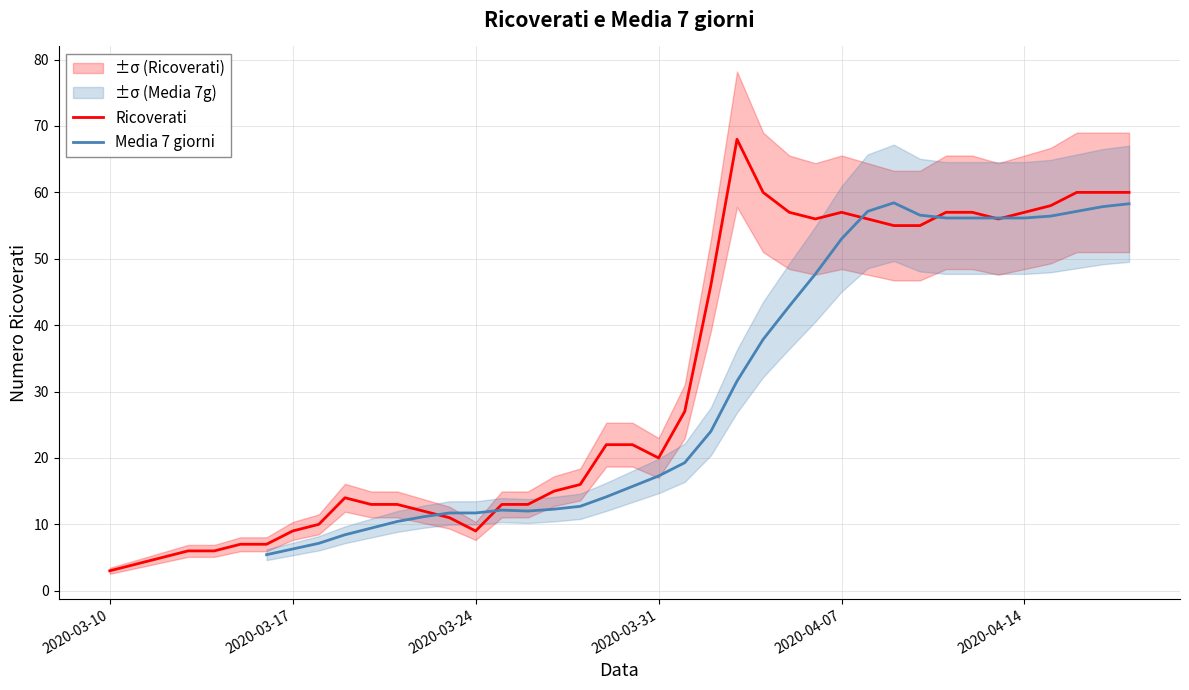

What is the minimum value for Ricoverati?

3